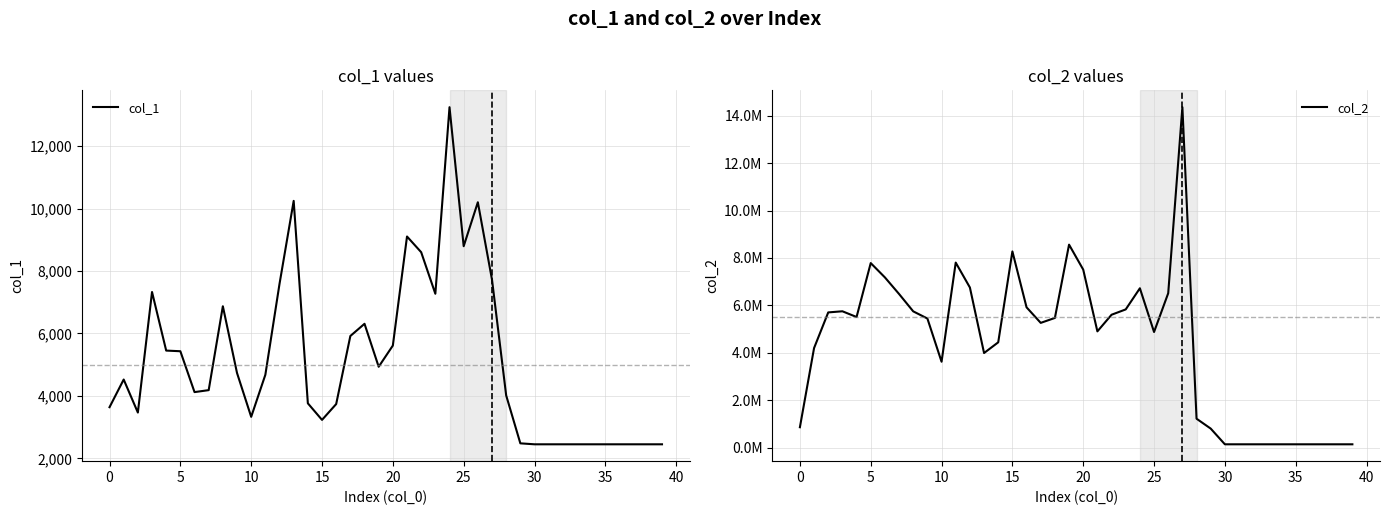

Count the number of categories in the chart.

40